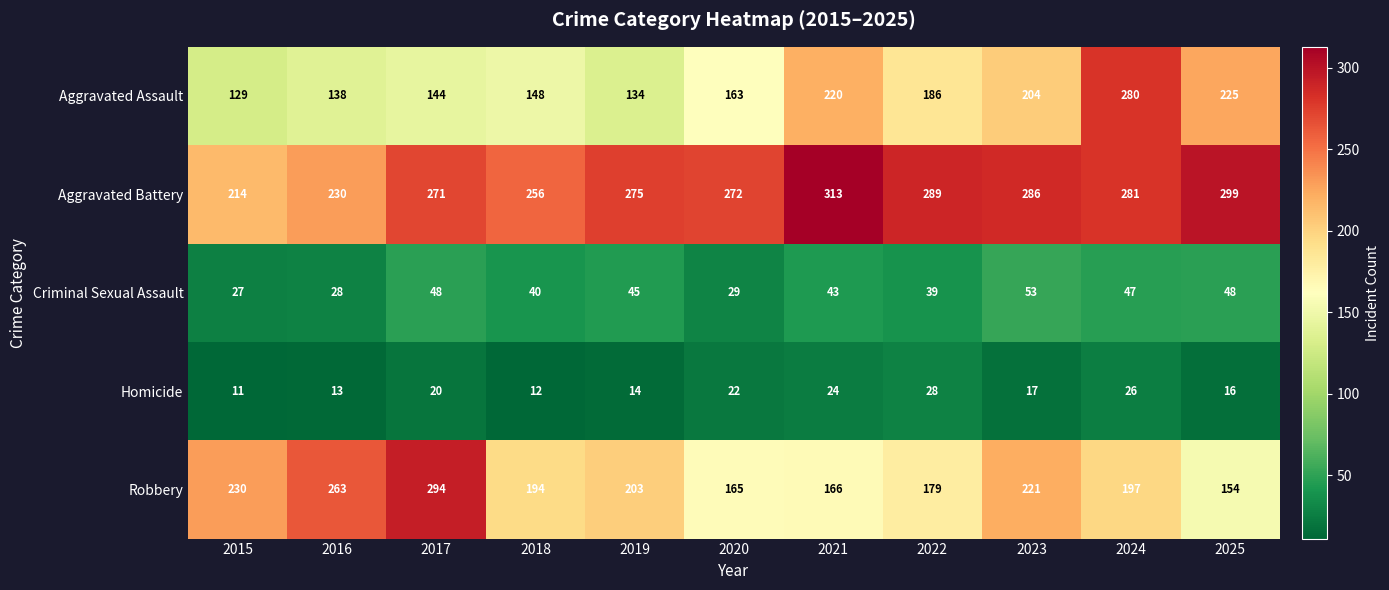

List the series in order of their peak value, highest first.

Aggravated Battery, Robbery, Aggravated Assault, Criminal Sexual Assault, Homicide